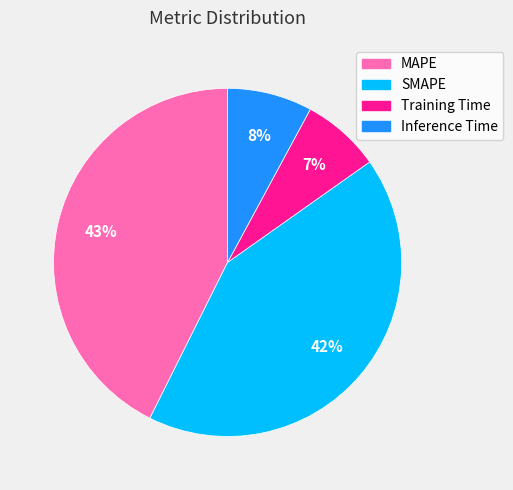

How many slices are in this pie chart?

4